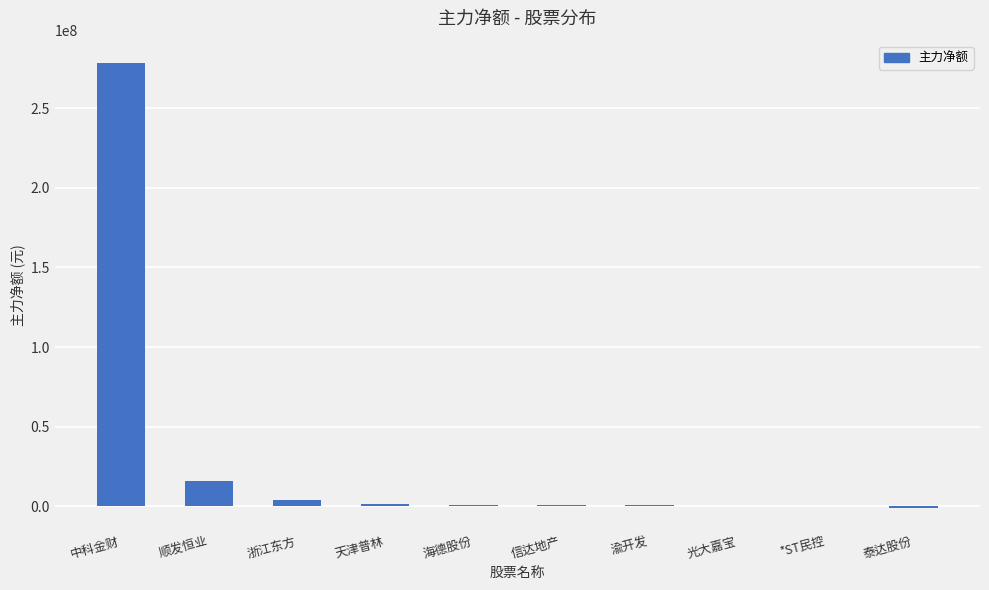

True or false: the data shows 278402694 at 中科金财.

True